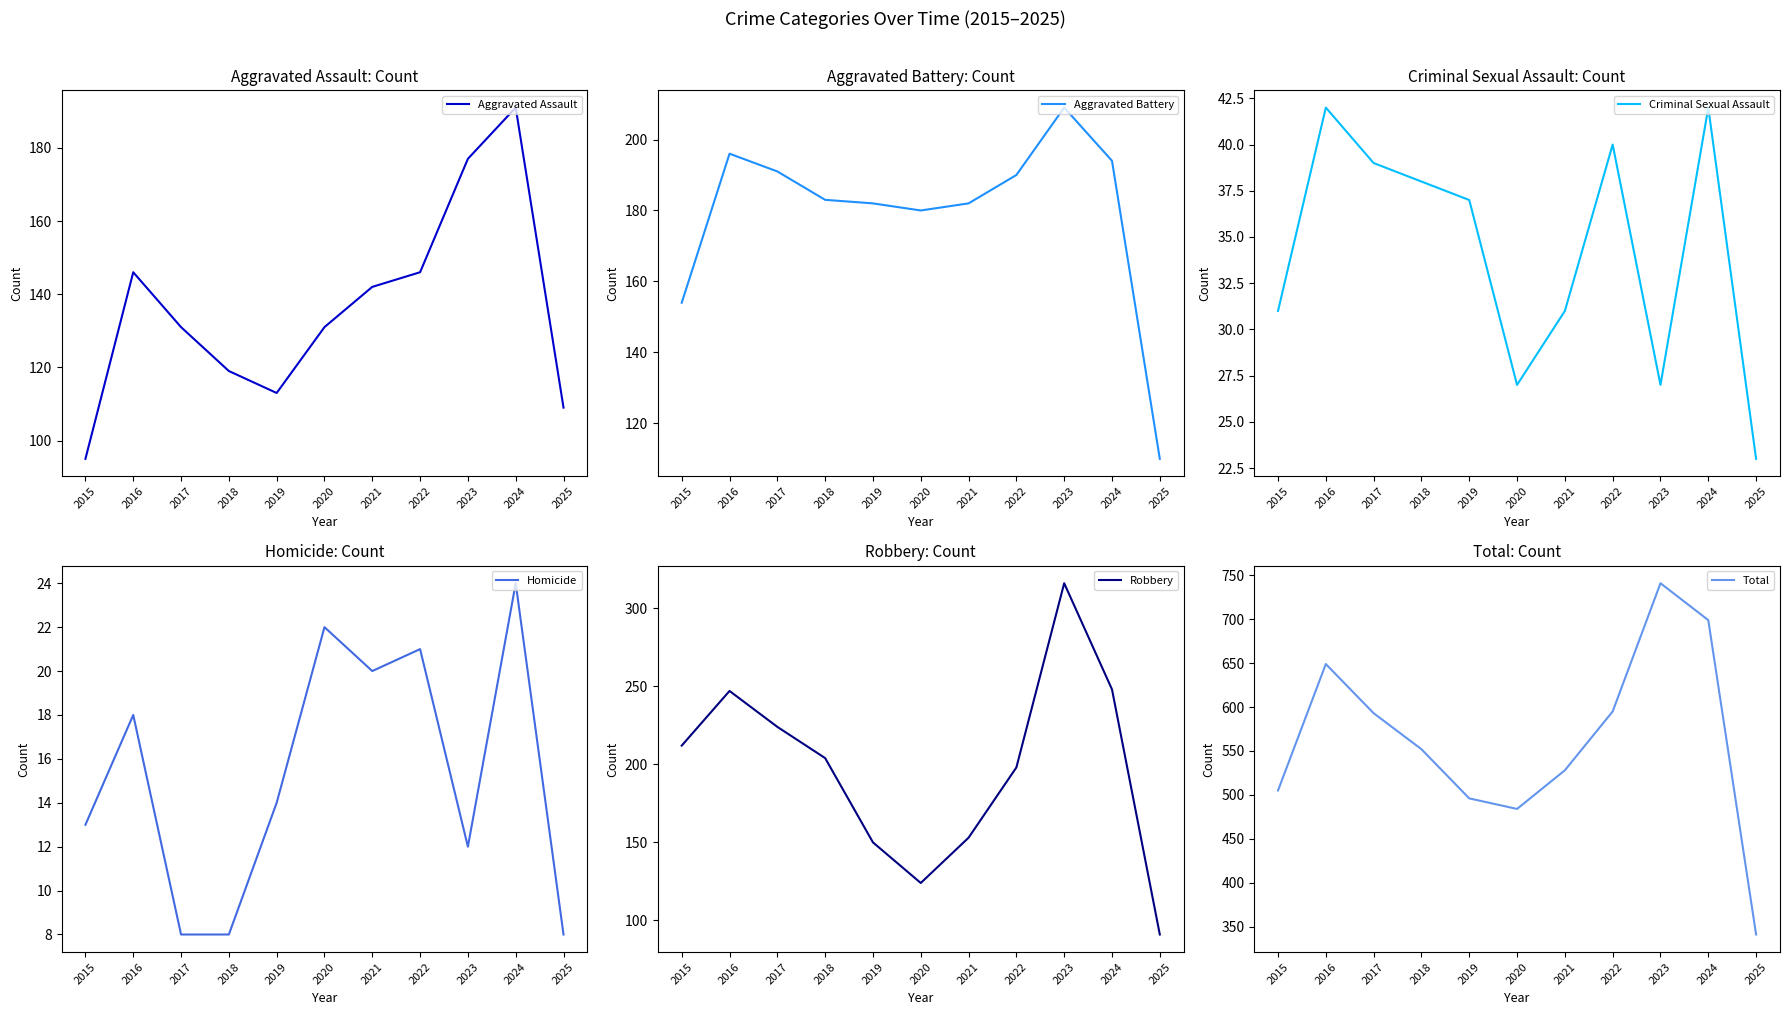

How many lines are shown in the chart?

6